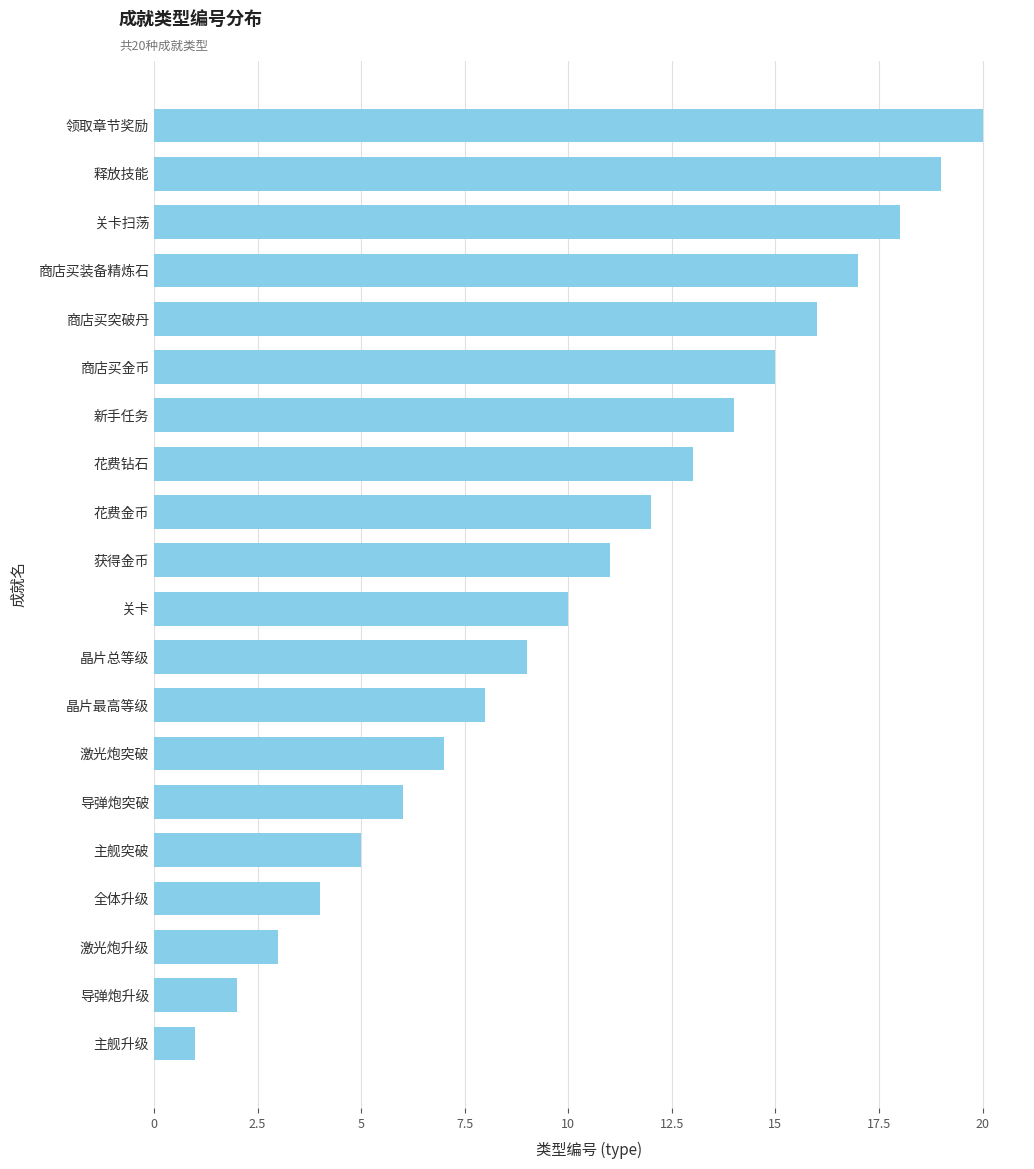

Reading top to bottom, transcribe all the data shown in this chart.

20	19	18	17	16	15	14	13	12	11	10	9	8	7	6	5	4	3	2	1